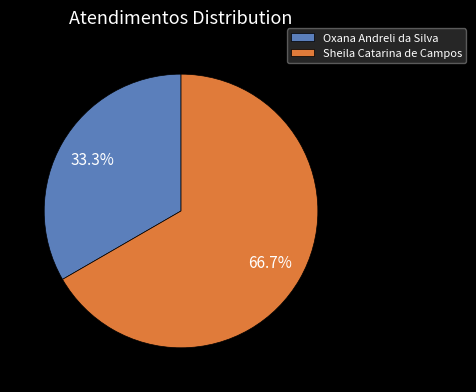

Between Oxana Andreli da Silva and Sheila Catarina de Campos, which is larger?

Sheila Catarina de Campos